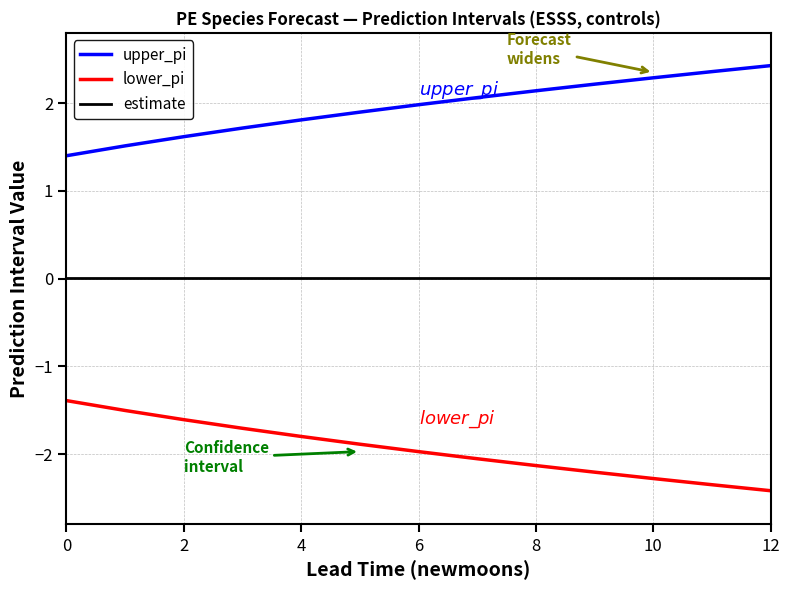

What is the greatest value displayed?

2.4